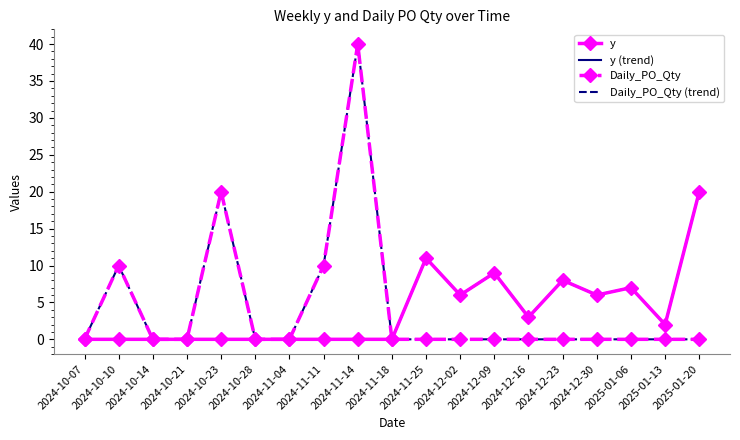

Reading left to right, what are all the values shown in this chart?

y: 2024-10-07=0	2024-10-10=0	2024-10-14=0	2024-10-21=0	2024-10-23=0	2024-10-28=0	2024-11-04=0	2024-11-11=0	2024-11-14=0	2024-11-18=0	2024-11-25=11	2024-12-02=6	2024-12-09=9	2024-12-16=3	2024-12-23=8	2024-12-30=6	2025-01-06=7	2025-01-13=2	2025-01-20=20
y (trend): 2024-10-07=0	2024-10-10=0	2024-10-14=0	2024-10-21=0	2024-10-23=0	2024-10-28=0	2024-11-04=0	2024-11-11=0	2024-11-14=0	2024-11-18=0	2024-11-25=11	2024-12-02=6	2024-12-09=9	2024-12-16=3	2024-12-23=8	2024-12-30=6	2025-01-06=7	2025-01-13=2	2025-01-20=20
Daily_PO_Qty: 2024-10-07=0	2024-10-10=10	2024-10-14=0	2024-10-21=0	2024-10-23=20	2024-10-28=0	2024-11-04=0	2024-11-11=10	2024-11-14=40	2024-11-18=0	2024-11-25=0	2024-12-02=0	2024-12-09=0	2024-12-16=0	2024-12-23=0	2024-12-30=0	2025-01-06=0	2025-01-13=0	2025-01-20=0
Daily_PO_Qty (trend): 2024-10-07=0	2024-10-10=10	2024-10-14=0	2024-10-21=0	2024-10-23=20	2024-10-28=0	2024-11-04=0	2024-11-11=10	2024-11-14=40	2024-11-18=0	2024-11-25=0	2024-12-02=0	2024-12-09=0	2024-12-16=0	2024-12-23=0	2024-12-30=0	2025-01-06=0	2025-01-13=0	2025-01-20=0